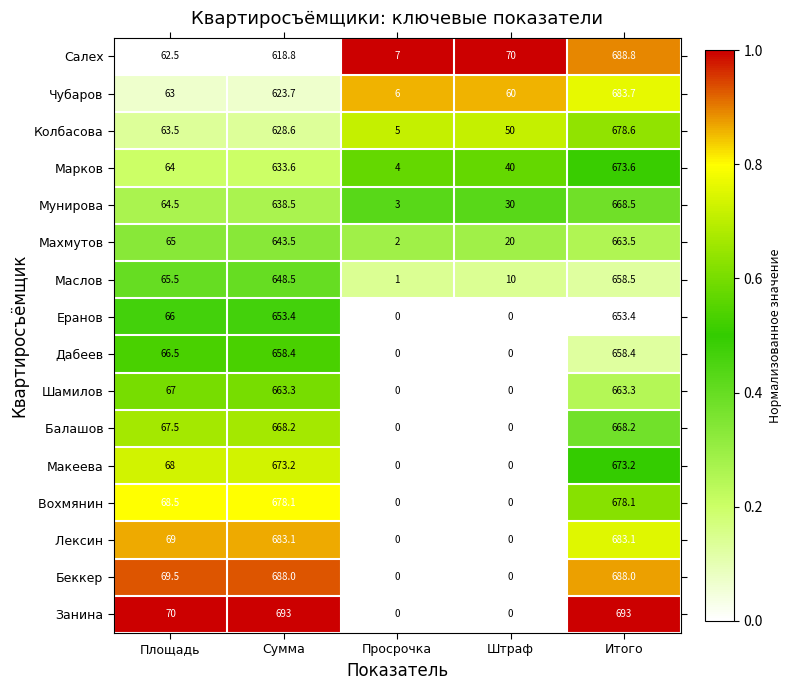

At Итого, list the series in order from largest to smallest.

Занина, Салех, Беккер, Чубаров, Ле‌ксин, Колбасова, Вохмя‌нин, Марков, Макеева, Мунирова, Балашо‌в, Махмутов, Шамилов, Маслов, Дабеев, Еранов